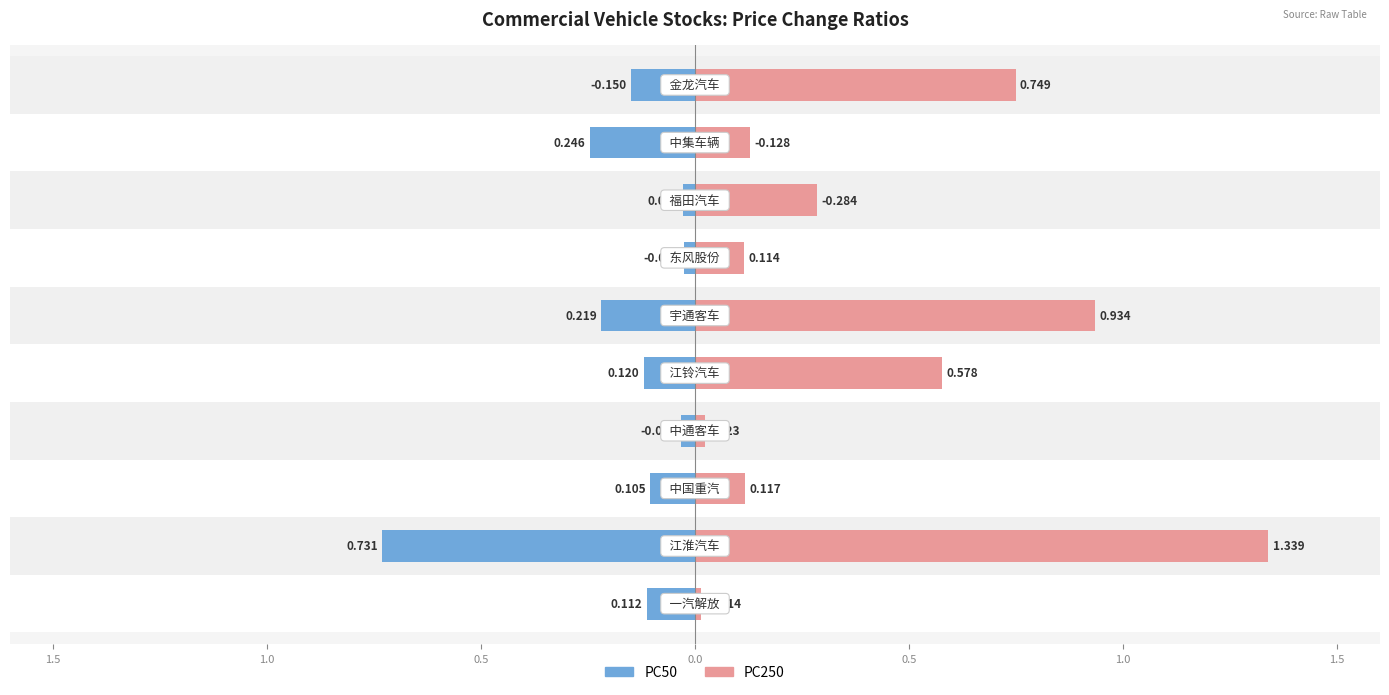

What is the sum of the PC250 values at 宇通客车 and 一汽解放?

0.9